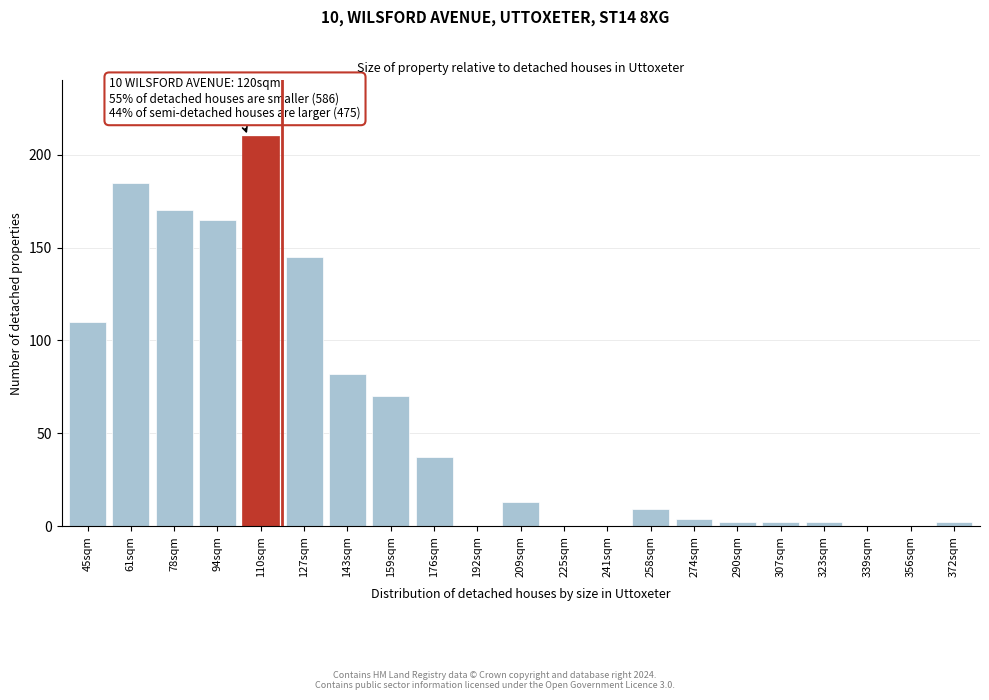

Reading left to right, transcribe all the data shown in this chart.

45sqm=110	61sqm=185	78sqm=170	94sqm=165	110sqm=210	127sqm=145	143sqm=82	159sqm=70	176sqm=37	192sqm=0	209sqm=13	225sqm=0	241sqm=0	258sqm=9	274sqm=4	290sqm=2	307sqm=2	323sqm=2	339sqm=0	356sqm=0	372sqm=2